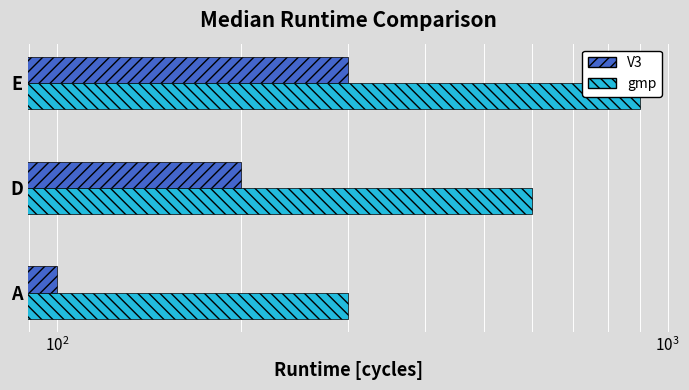

What is the difference between the maximum and minimum values in the gmp series?

600